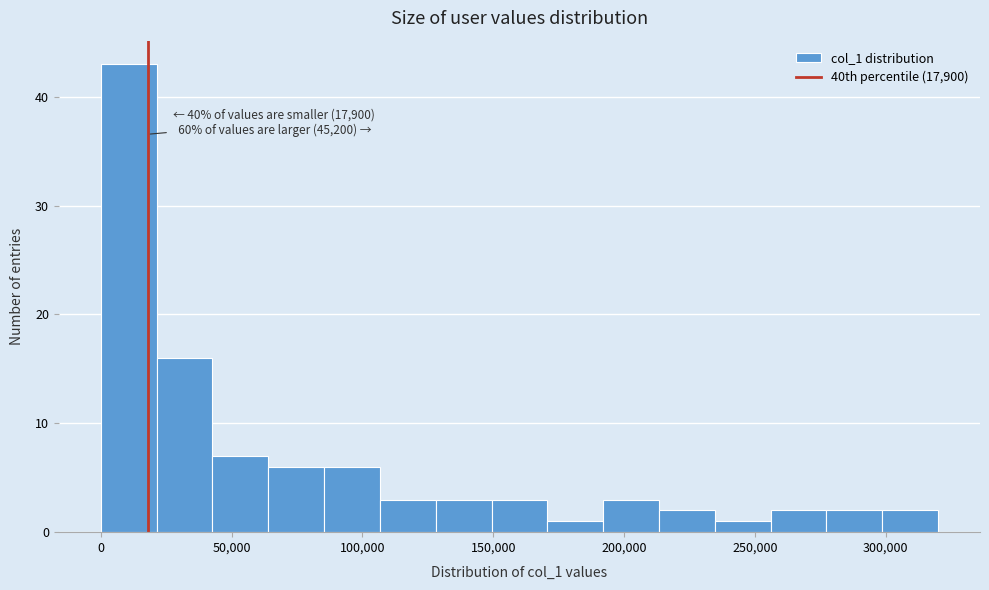

Which range on the x-axis has the tallest bar?

0 to 20000